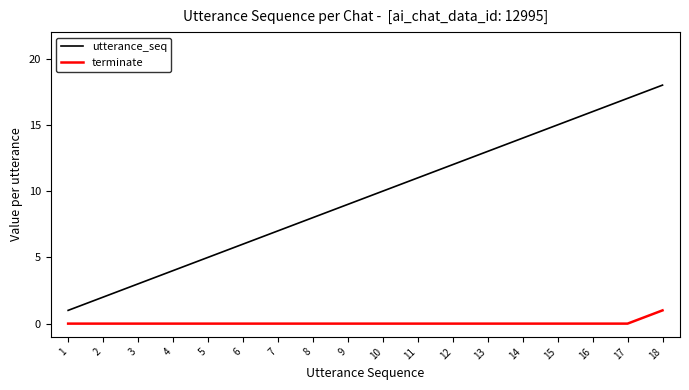

What are all the series names shown in the legend?

utterance_seq, terminate